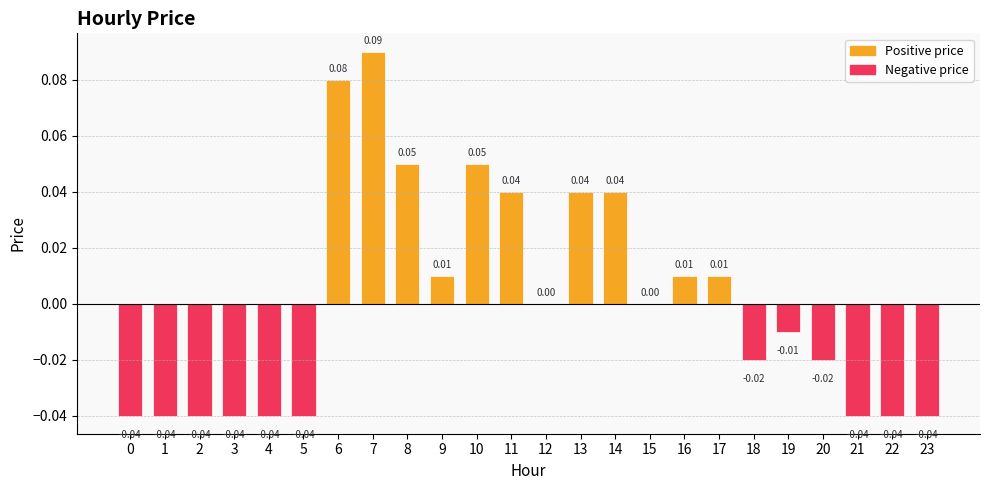

Where does the data first go above 0?

6